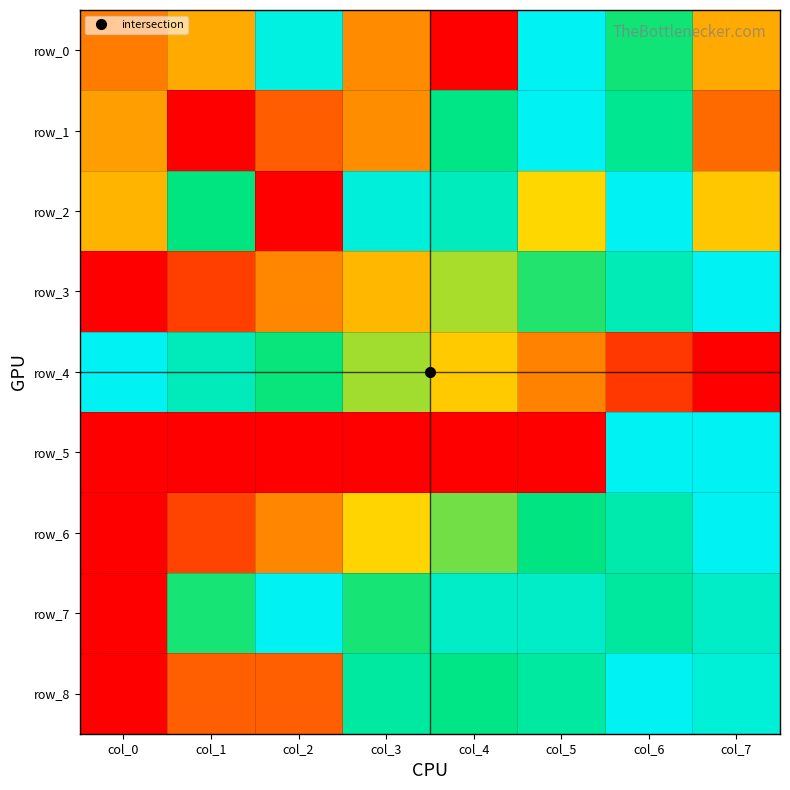

The value of row_4 at col_1 is 1.4. True or false?

False